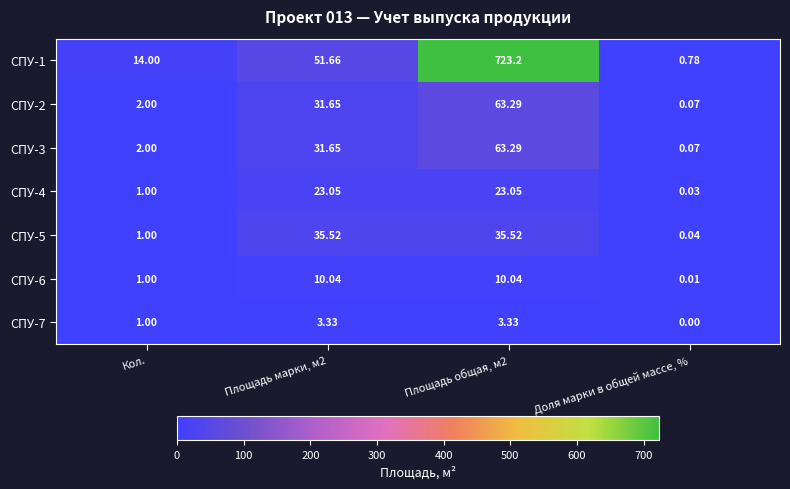

At which label is СПУ-5 closest to 17?

Кол.